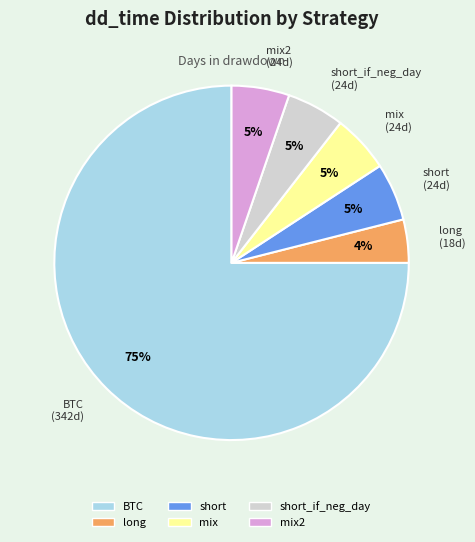

Is there any slice that represents more than half of the pie?

Yes